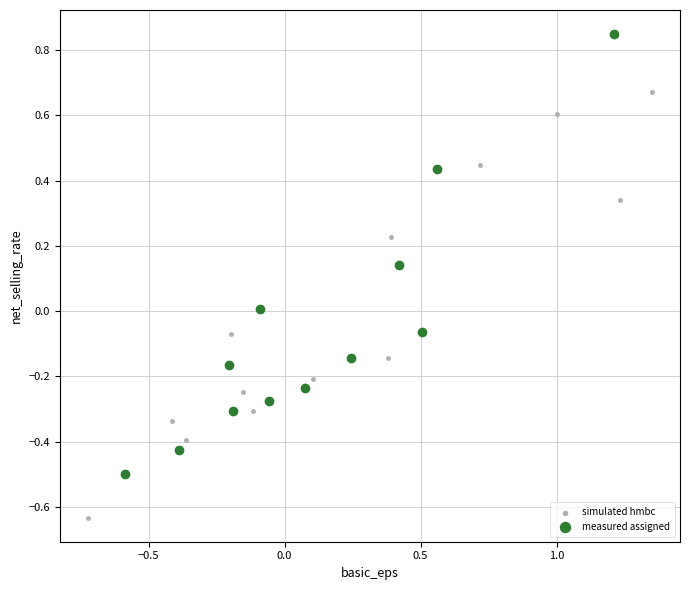

Which series reaches the minimum Y coordinate?

simulated hmbc